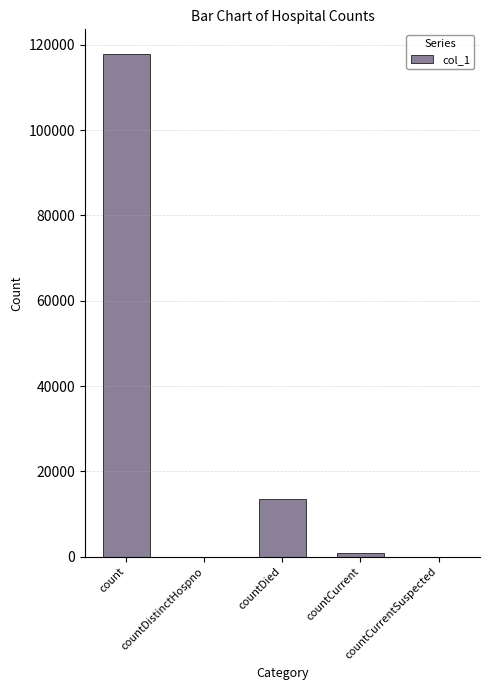

How many distinct data groups are displayed?

1